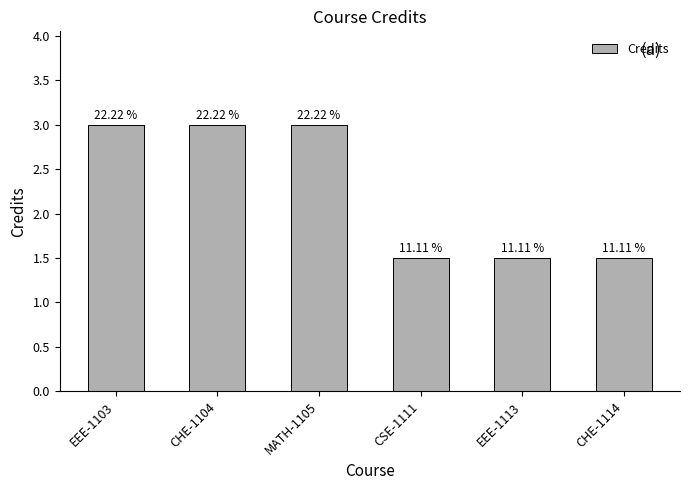

Between CHE-1114 and EEE-1103, which is larger?

EEE-1103